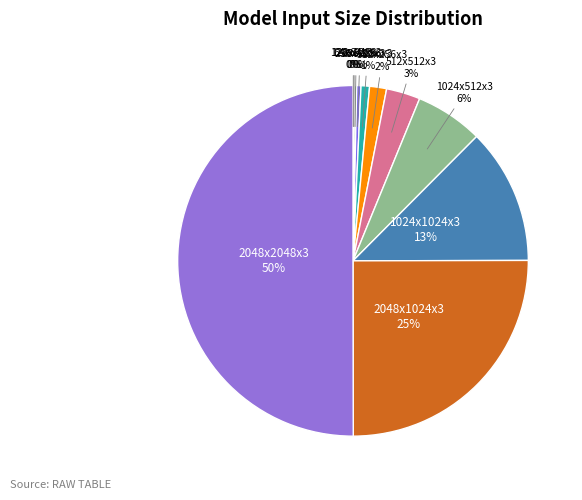

How many segments does this pie chart have?

11